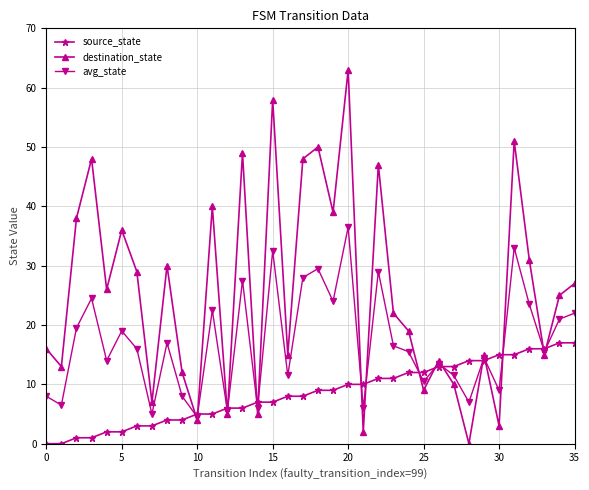

True or false: source_state and destination_state intersect in this chart.

True